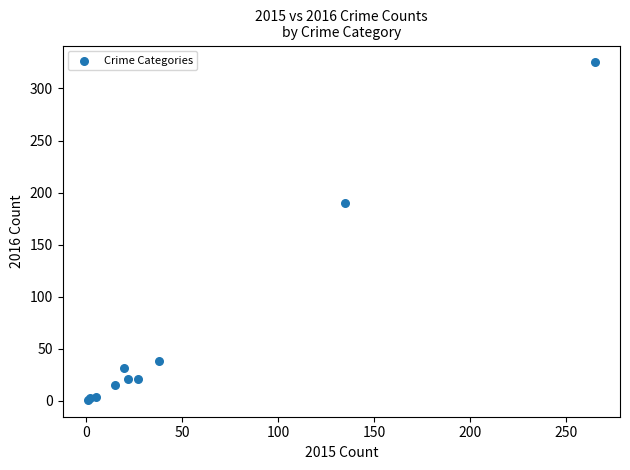

What Y value in the scatter plot is closest to 163?

190